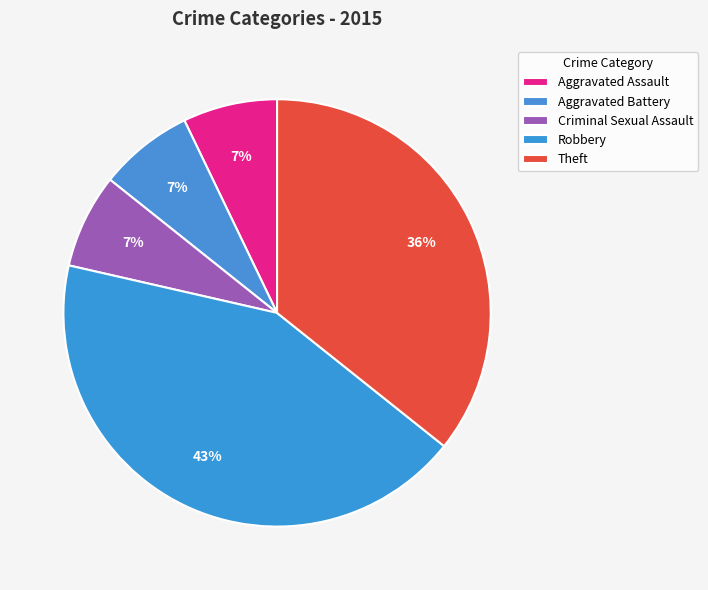

Is it true that Robbery is 43% of the pie?

True